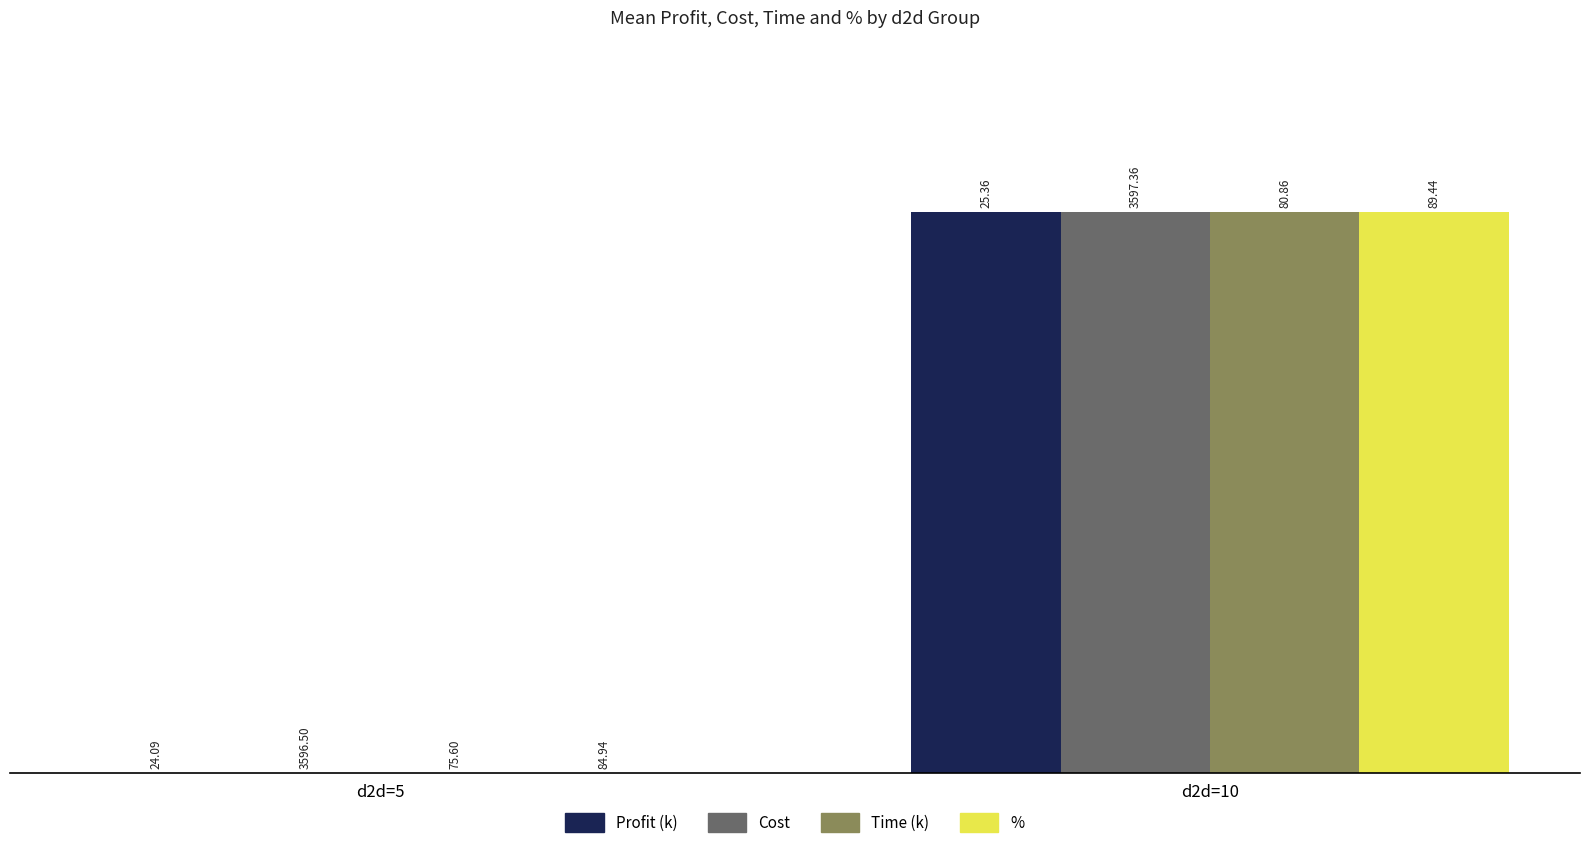

Which category has the highest value across all series?

d2d=10